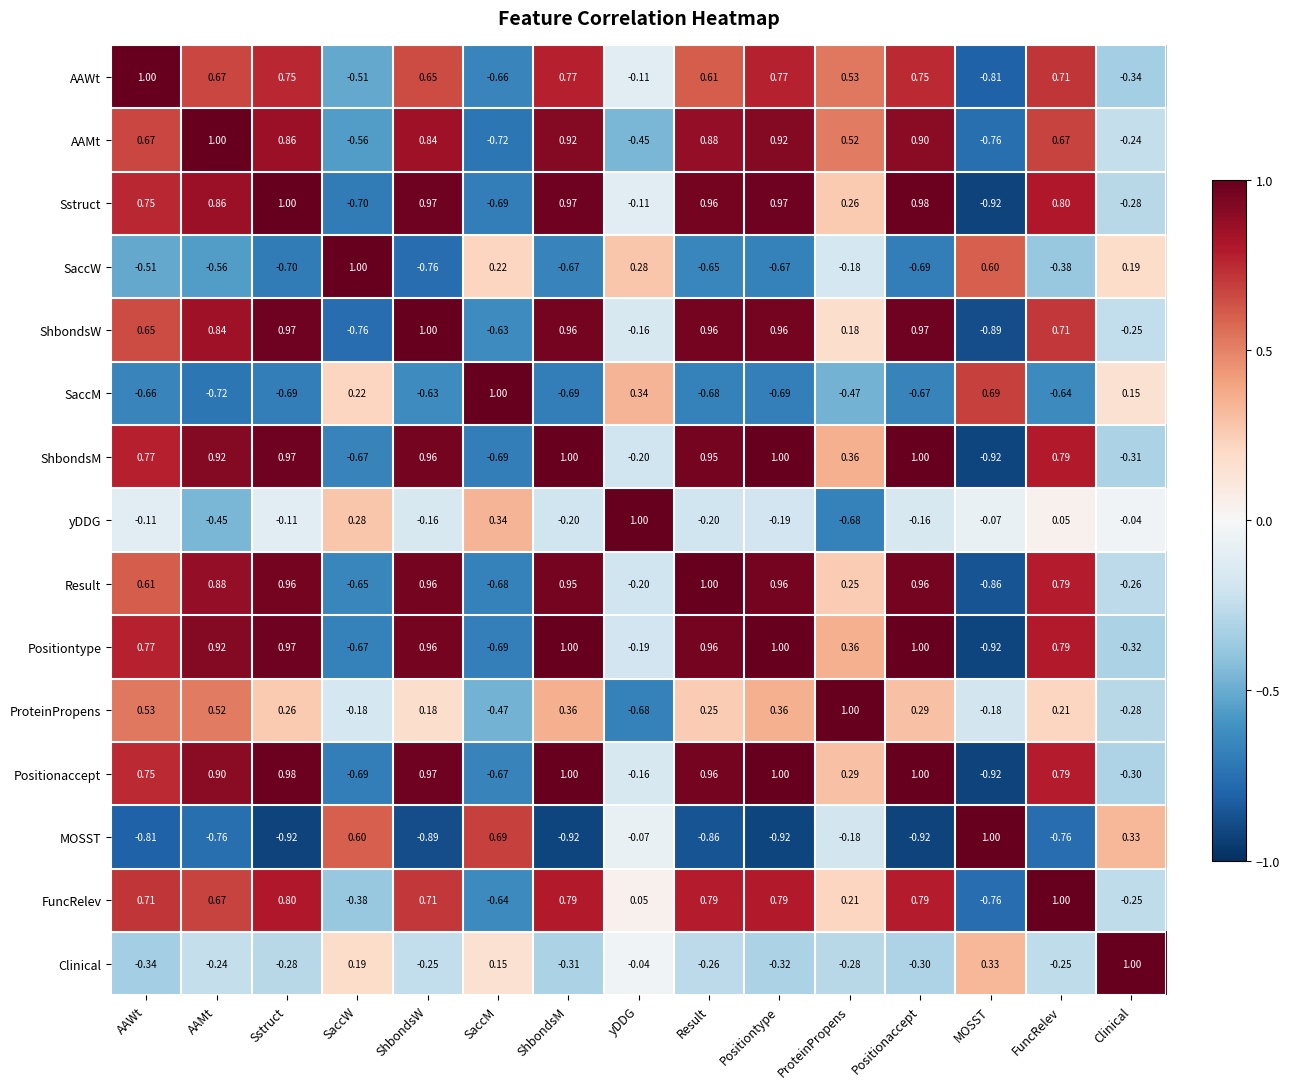

What is the maximum value shown in the chart?

1.0